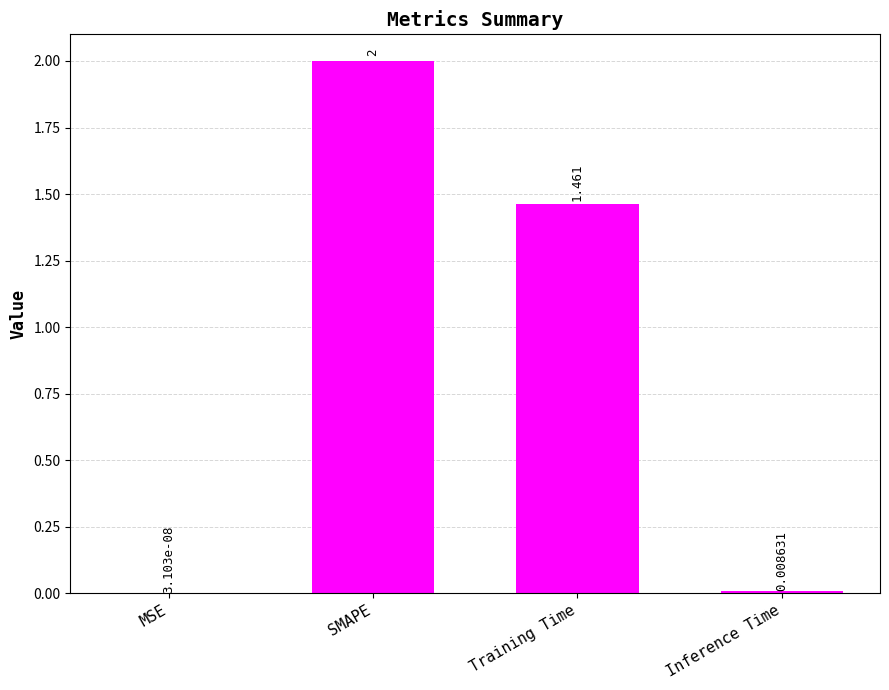

Which category has the highest value across all series?

SMAPE